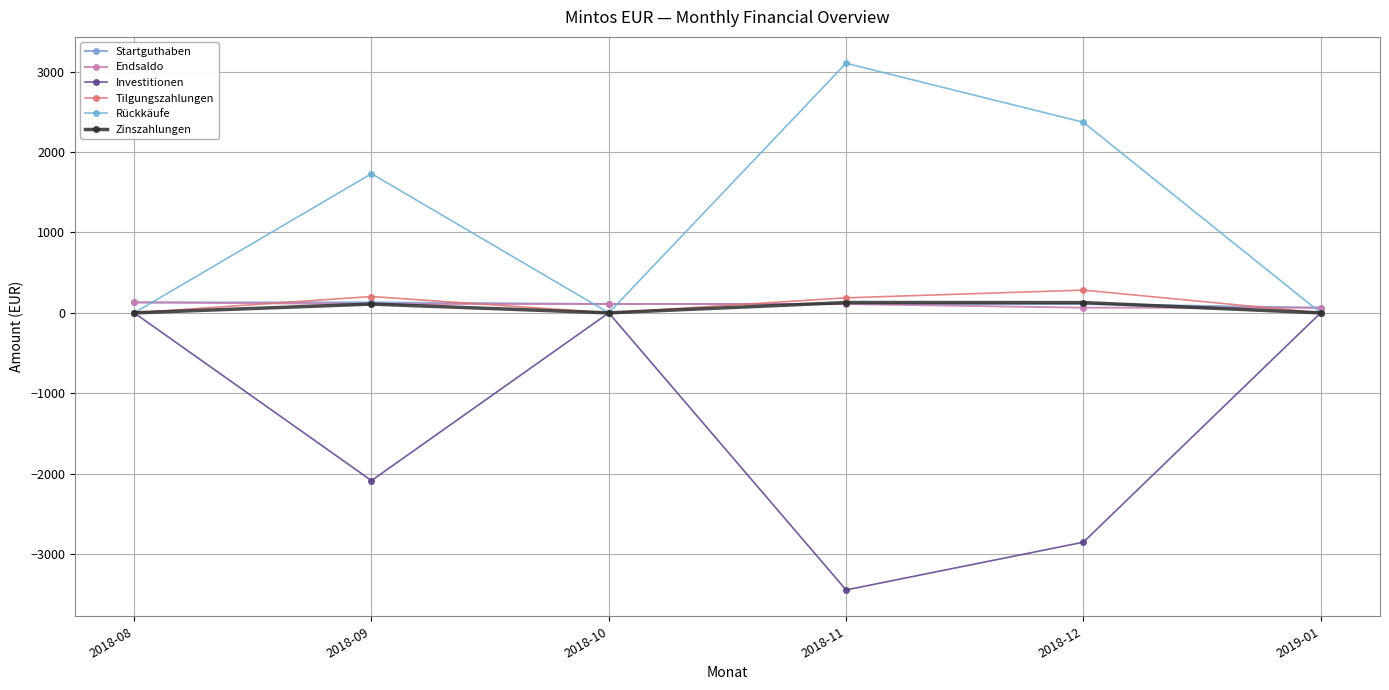

Count the number of data series in this chart.

6